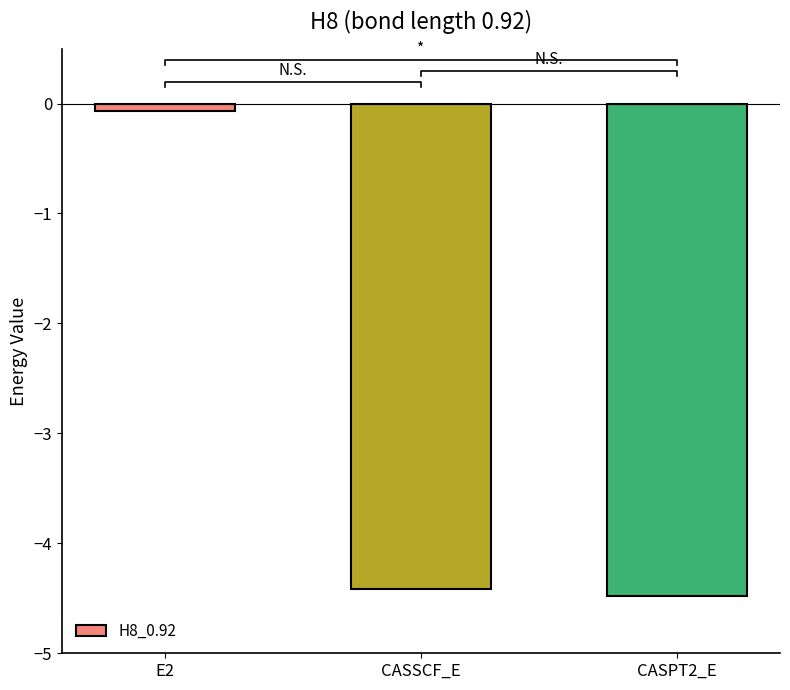

Count the number of categories in the chart.

3